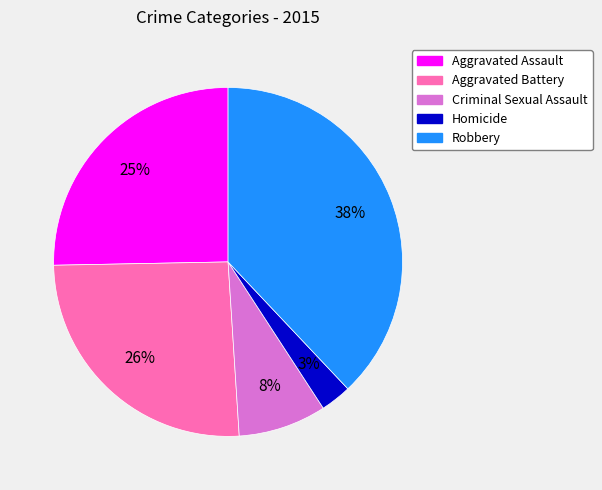

Is Robbery the majority of the pie?

No